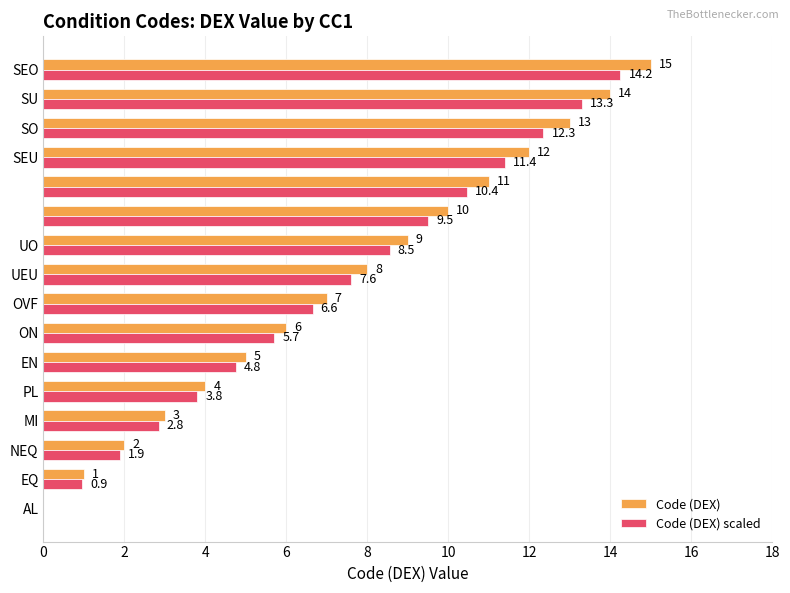

Which series has the largest total across all categories?

Code (DEX)